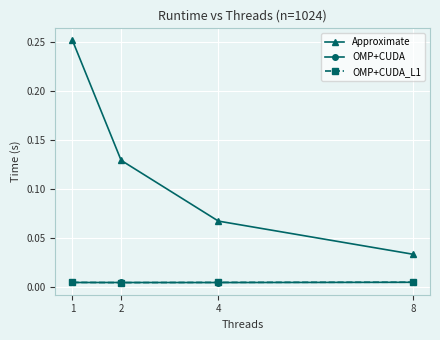

True or false: Approximate and OMP+CUDA_L1 intersect in this chart.

False